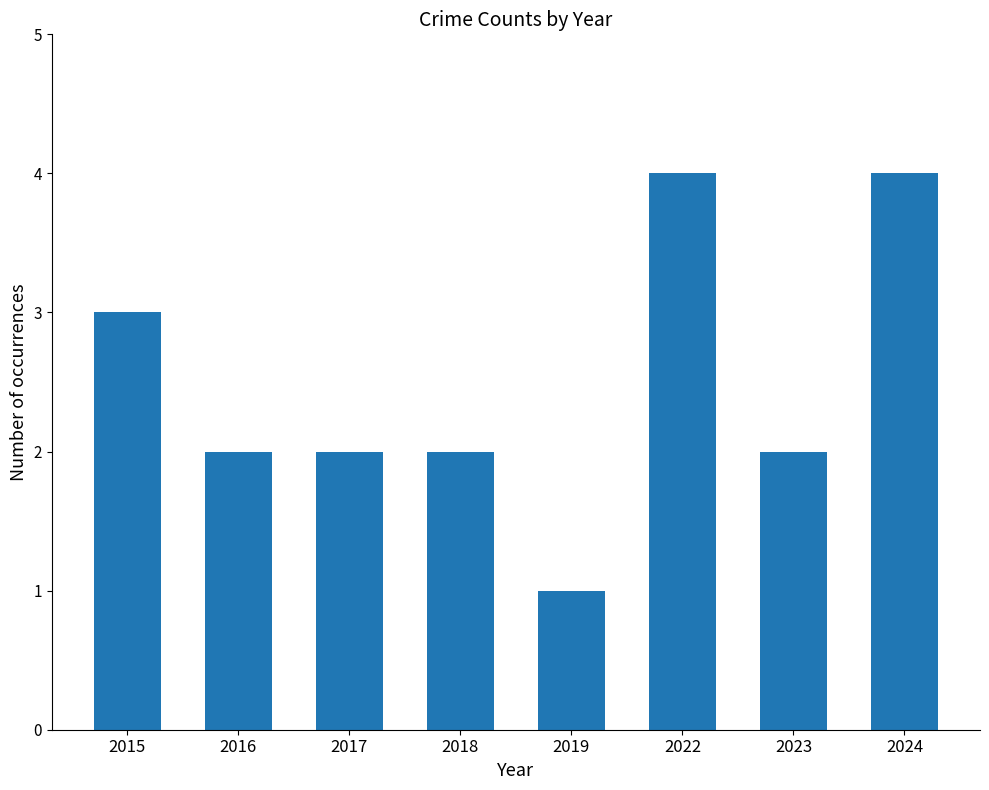

Which has a higher value, 2016 or 2015?

2015